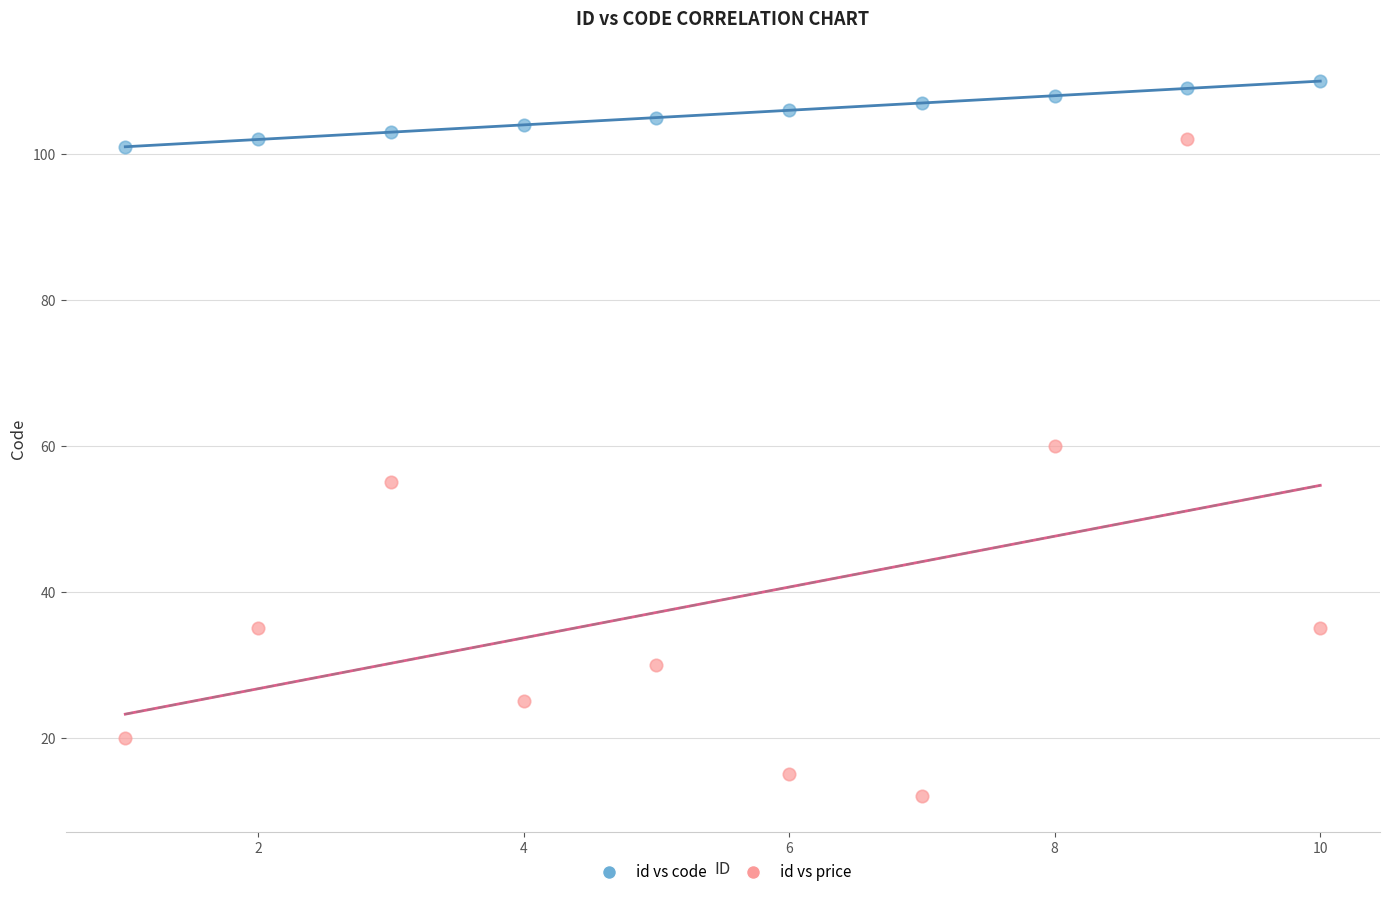

Across all data points, what is the range of Y values (max minus min)?

98